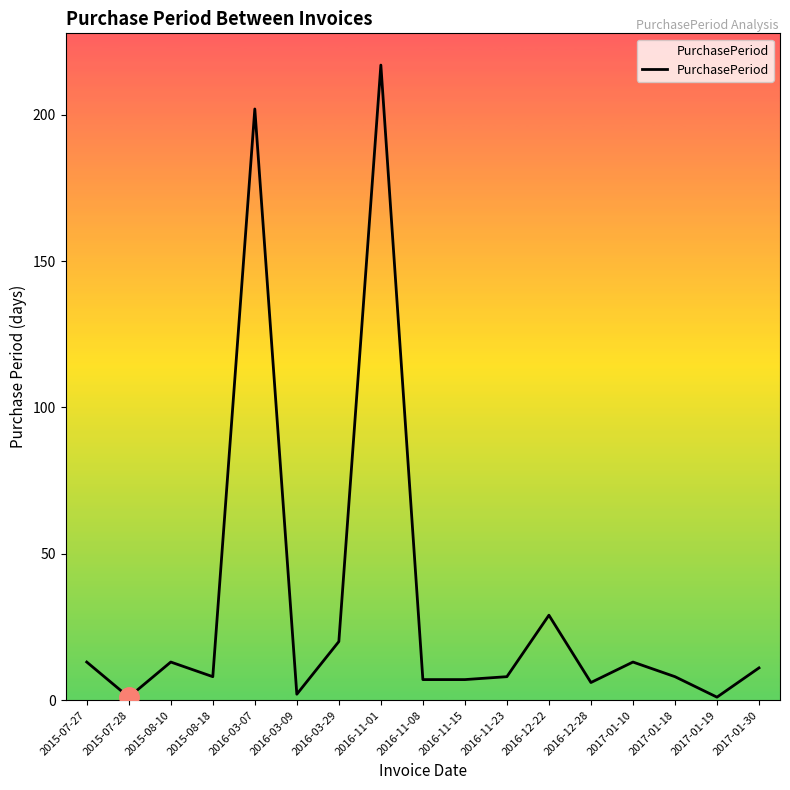

Is this an area chart (filled region under the line)?

No